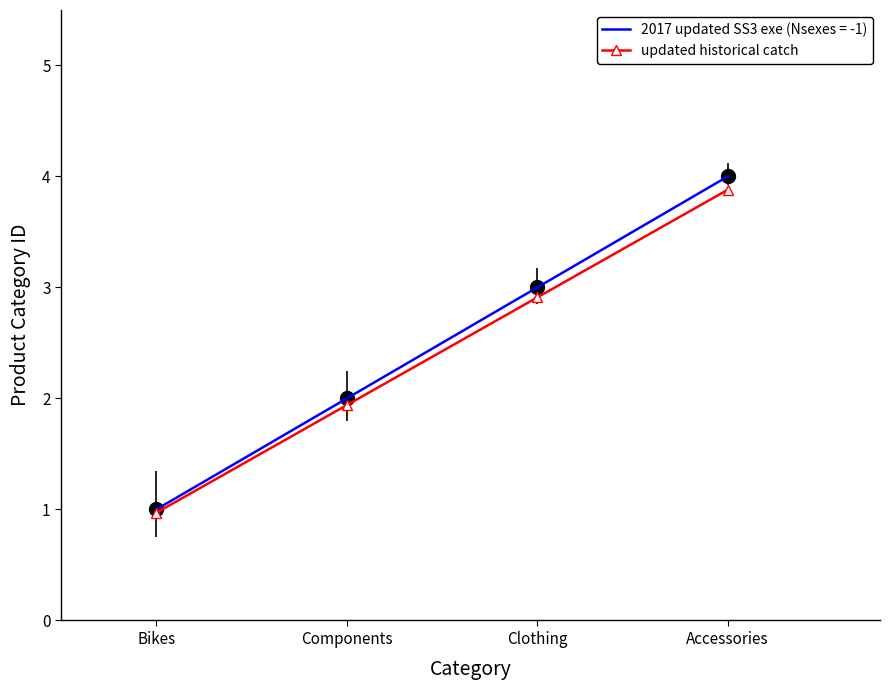

How many categories are shown in the chart?

4